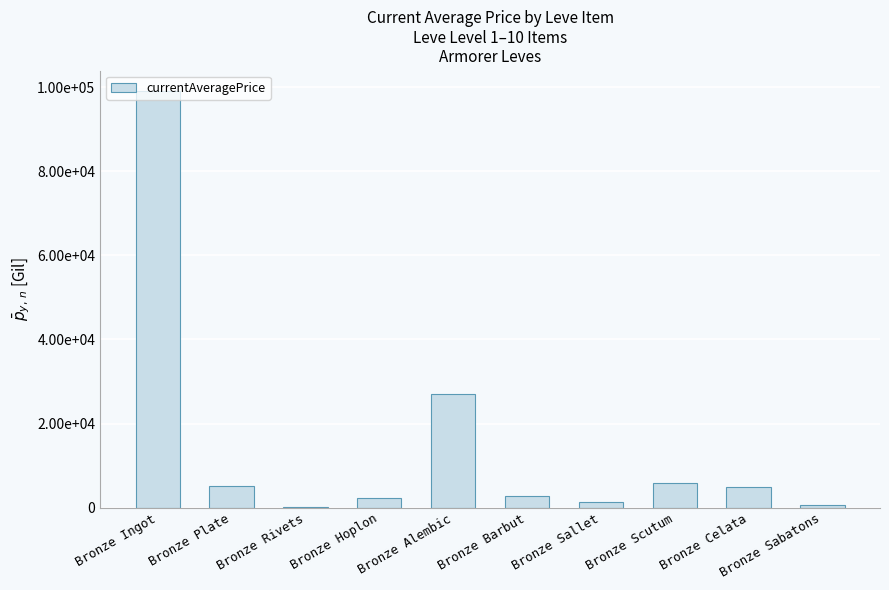

Are the bars horizontal?

No